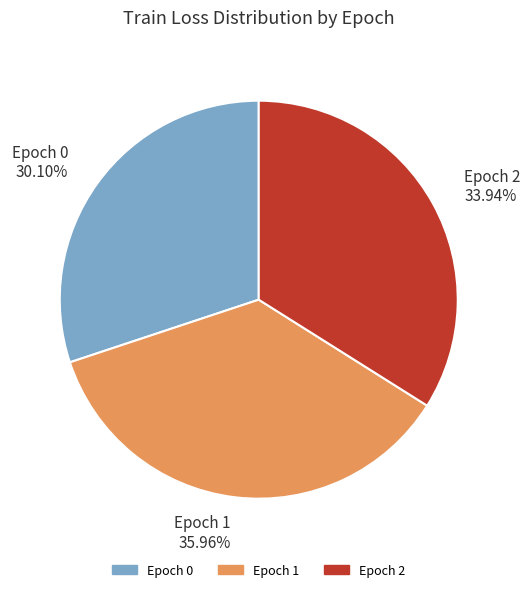

To the nearest percent, what is the average slice percentage?

33%